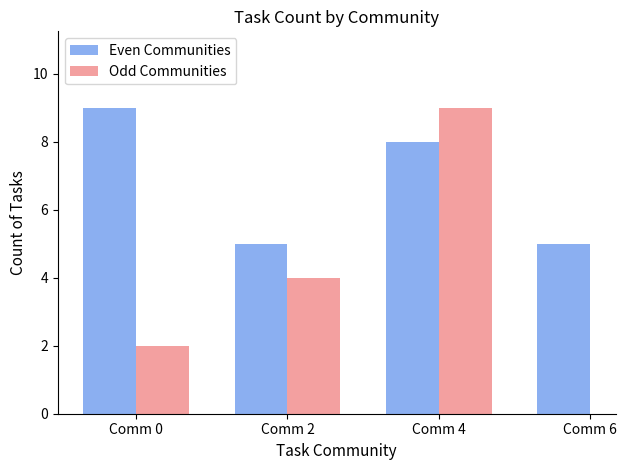

The chart shows a value of 9 at community_0. True or false?

True